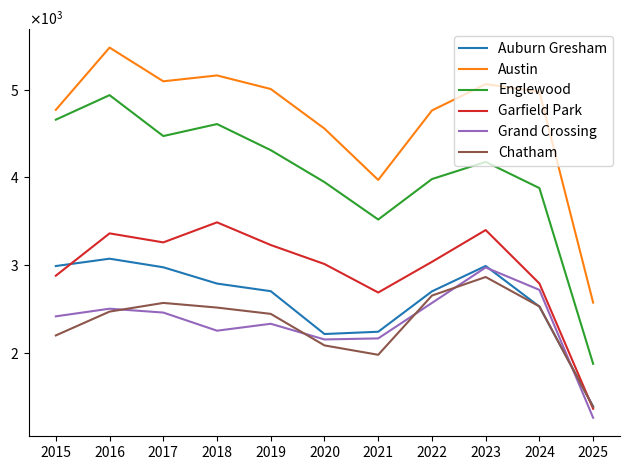

List the series in order of their peak value, highest first.

Austin, Englewood, Garfield Park, Auburn Gresham, Grand Crossing, Chatham